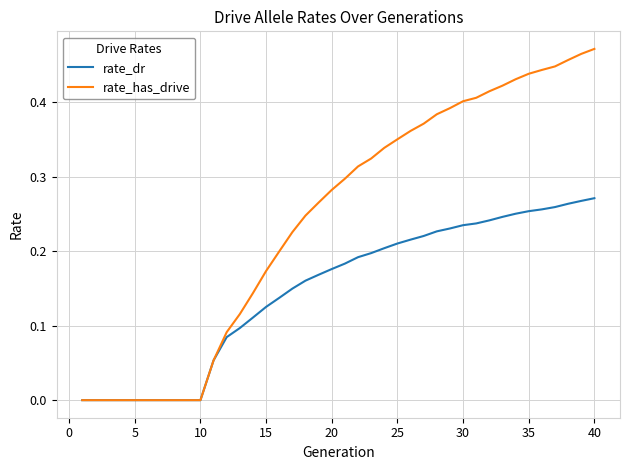

Which series has the largest total across all categories?

rate_has_drive